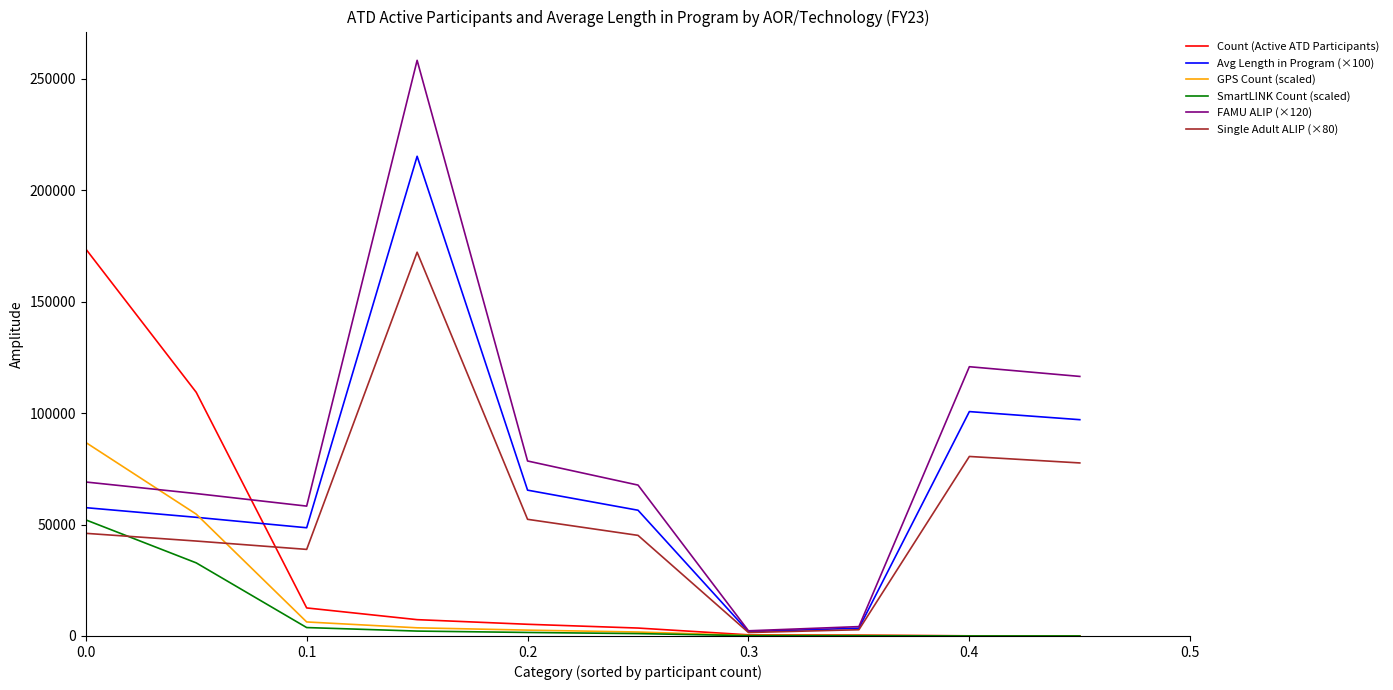

Which series has the largest total across all categories?

FAMU ALIP (×120)